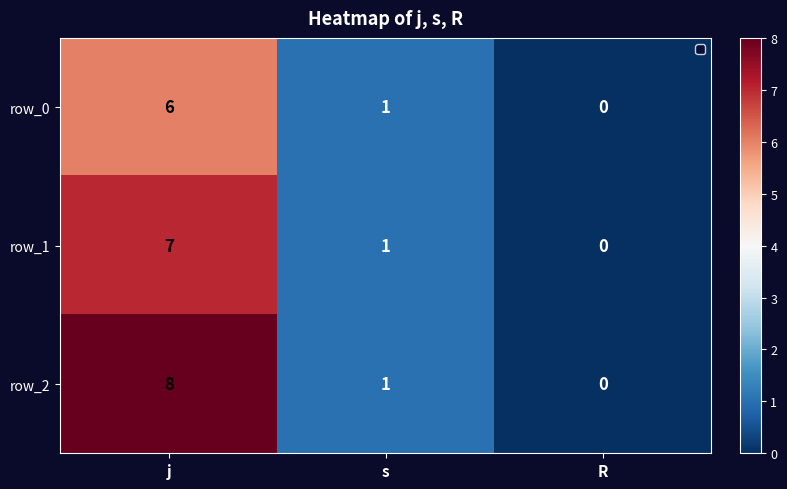

Is the value of row_2 at R greater than the value of row_1 at j?

No